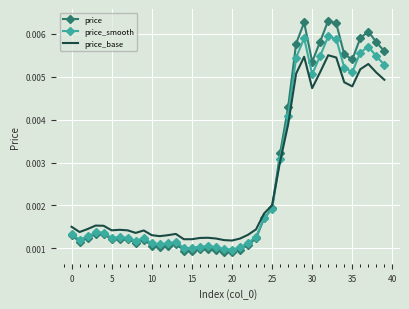

True or false: price_base and price cross at least once.

True